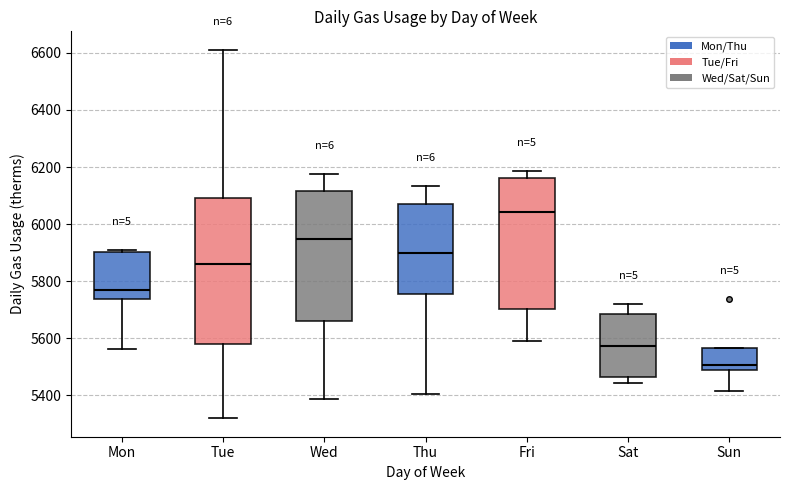

Comparing the boxes themselves (not the whiskers), which one is the tallest?

Tue